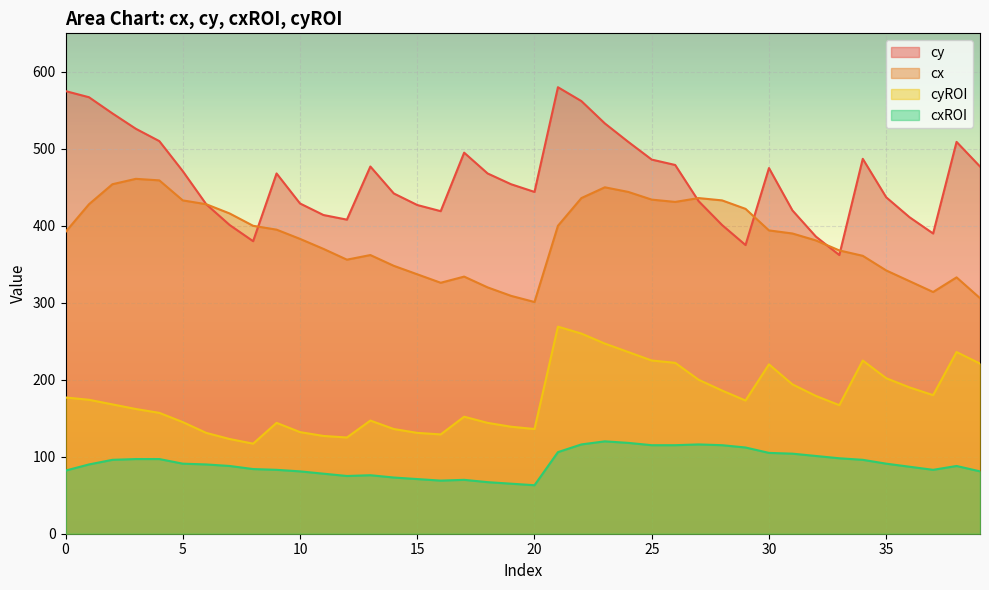

The cxROI series shows 112 at 29. True or false?

True